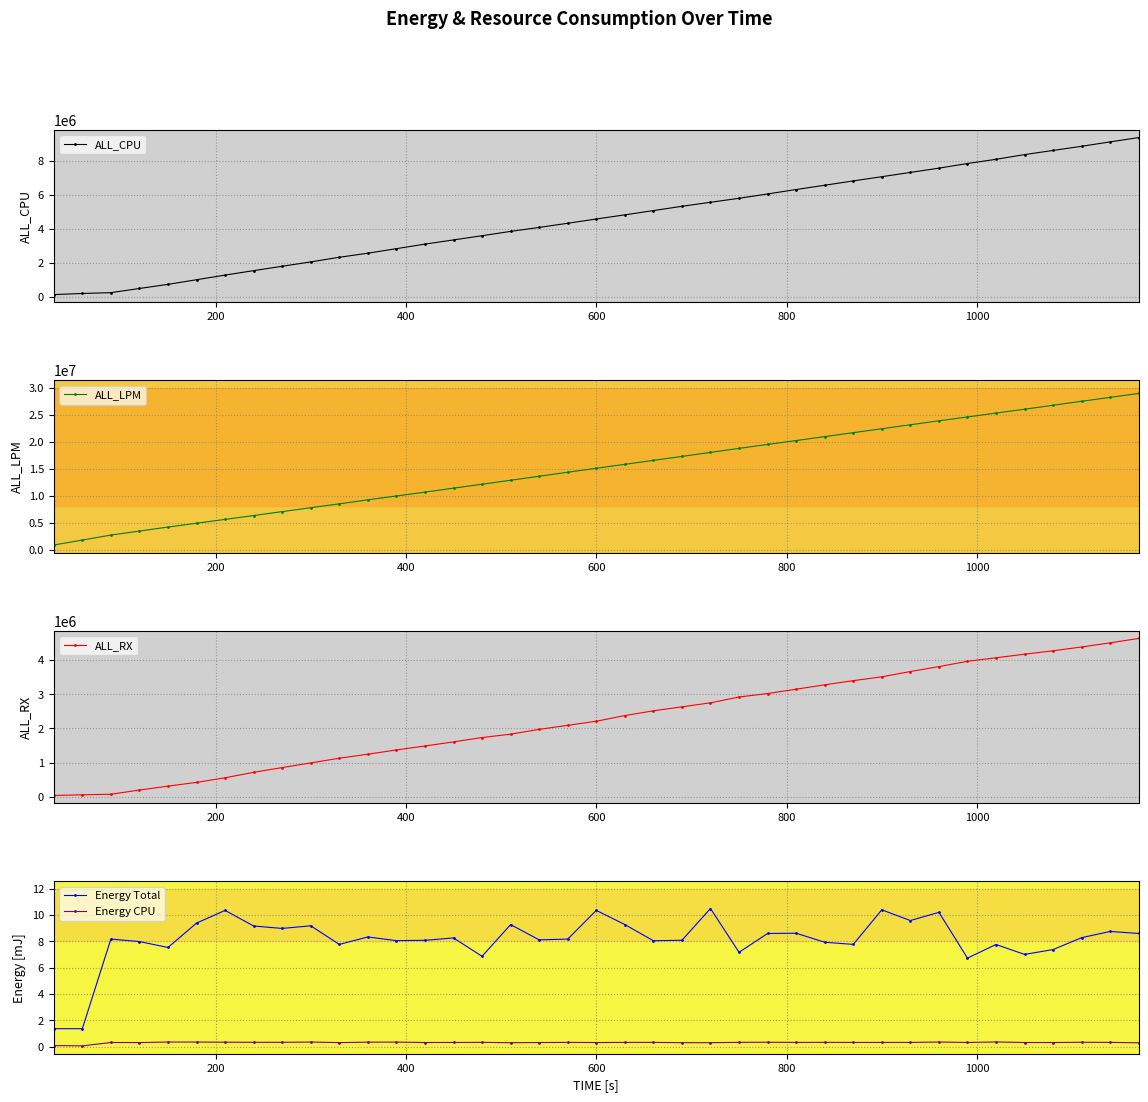

True or false: Energy CPU has more than 1 points higher than both neighbors.

True